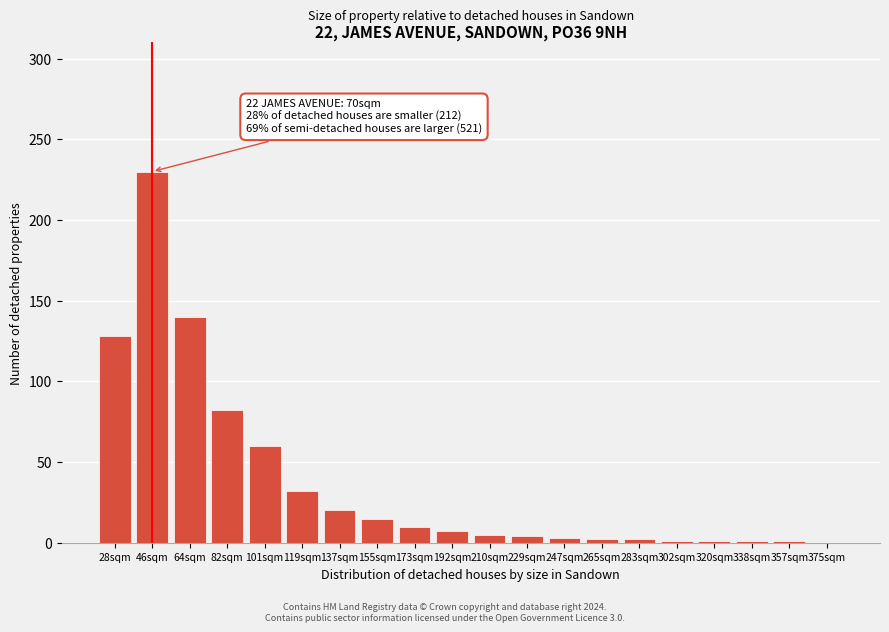

What is the sum of all values?

744